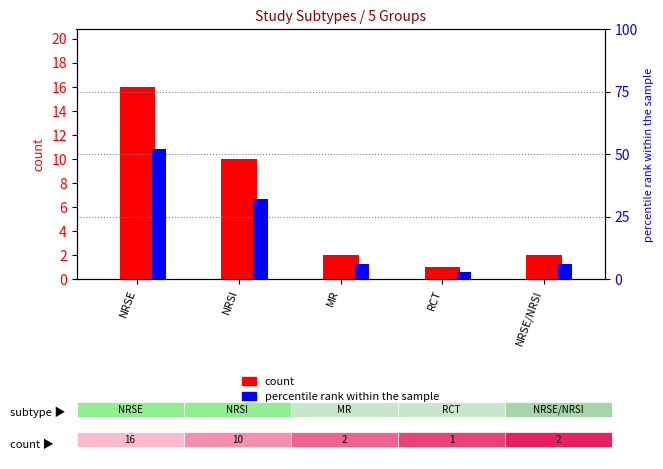

Where is count nearest to the value 8?

NRSI